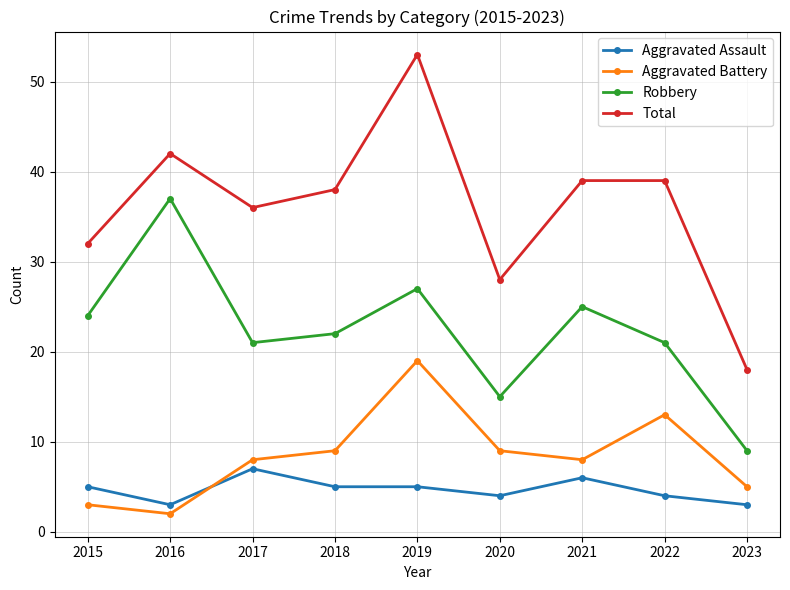

True or false: Robbery has a value of 33 at 2021.

False